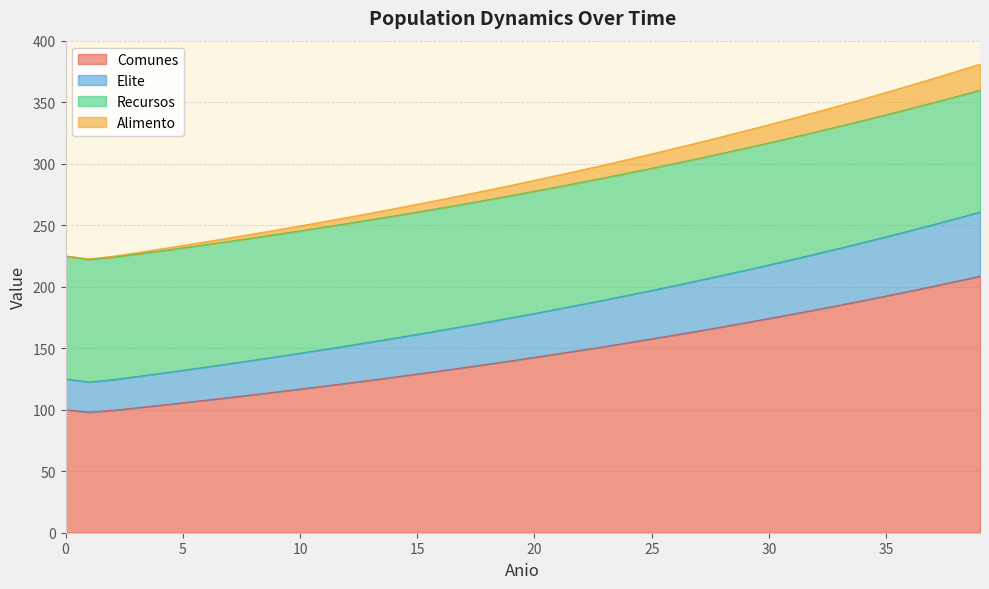

What is the maximum value for Comunes?

208.6